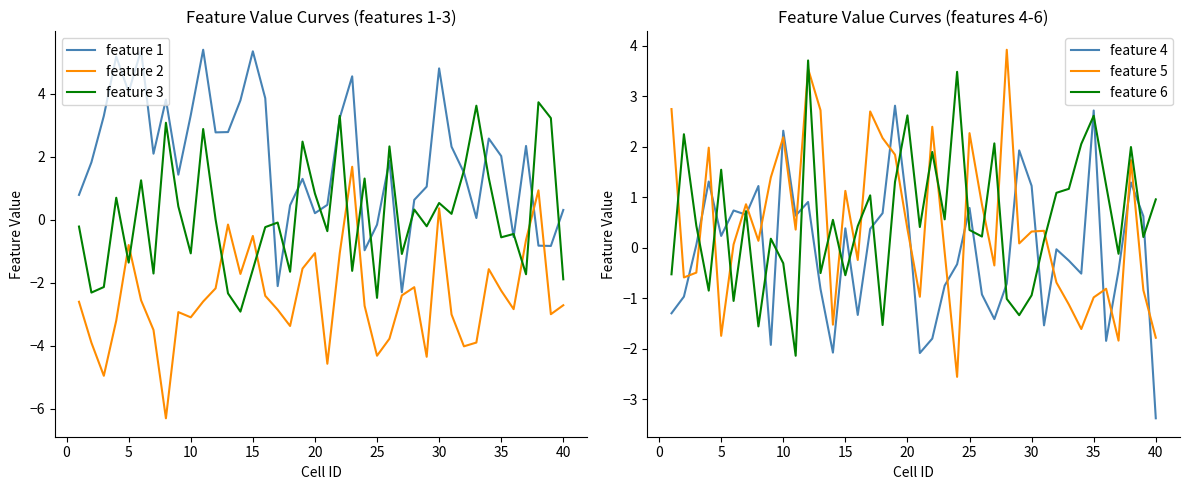

True or false: feature 3 has a value of -0.3 at 10.

False